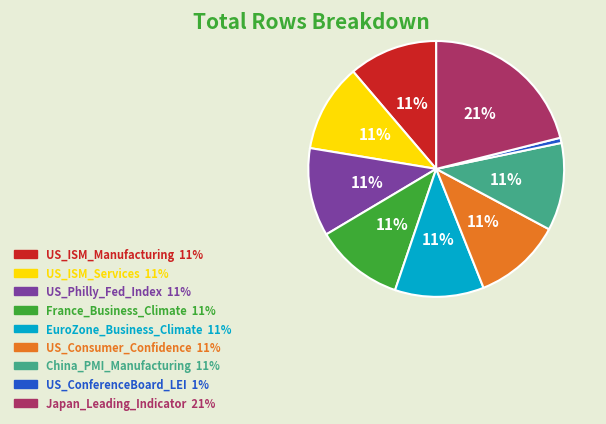

To the nearest percent, what is the difference between the largest and smallest slice percentages?

20%